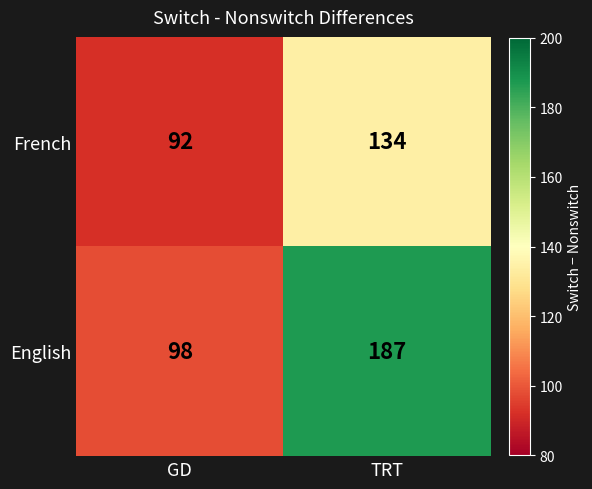

What is the spread (max minus min) of values at TRT?

53